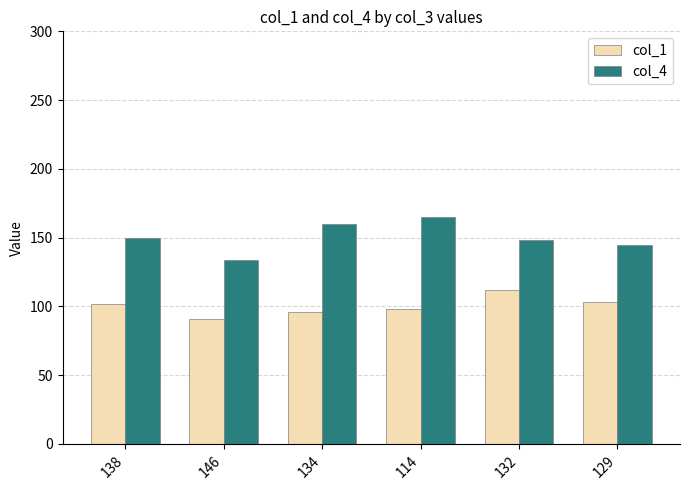

What is the smallest value displayed?

91